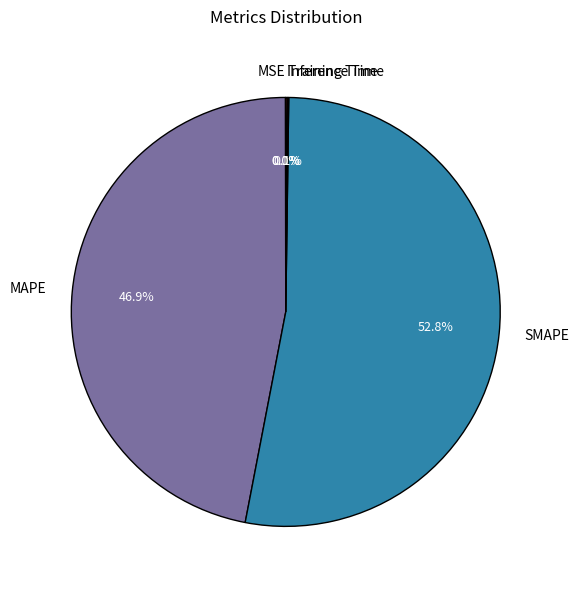

The SMAPE slice represents 53% of the pie. True or false?

True